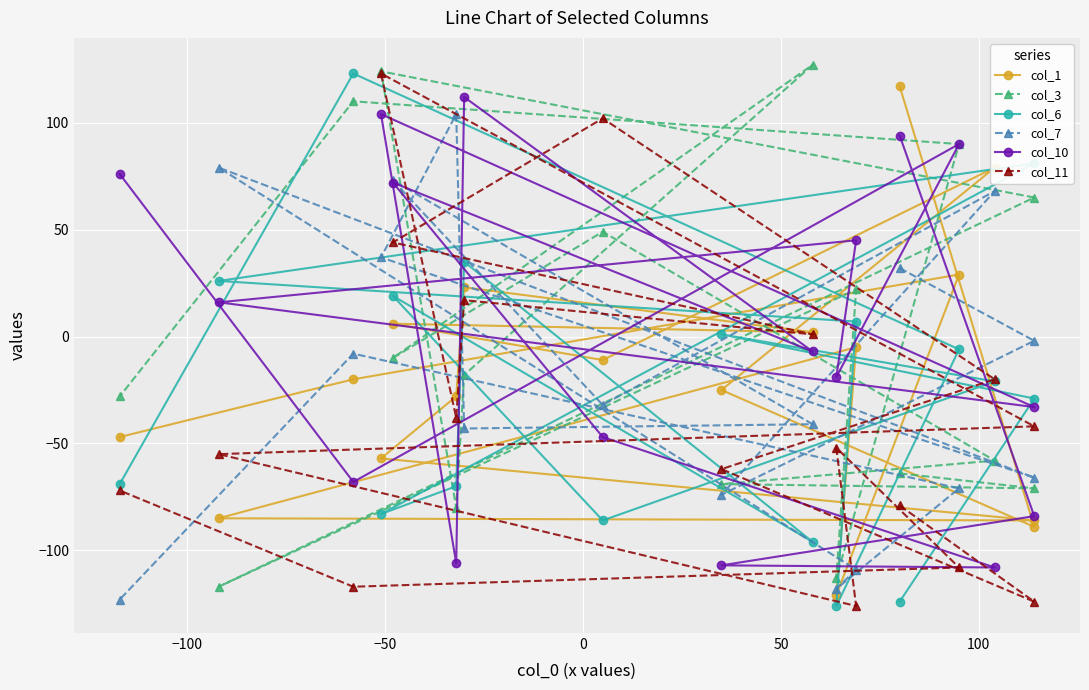

What is the difference between the maximum and minimum values in the col_10 series?

220